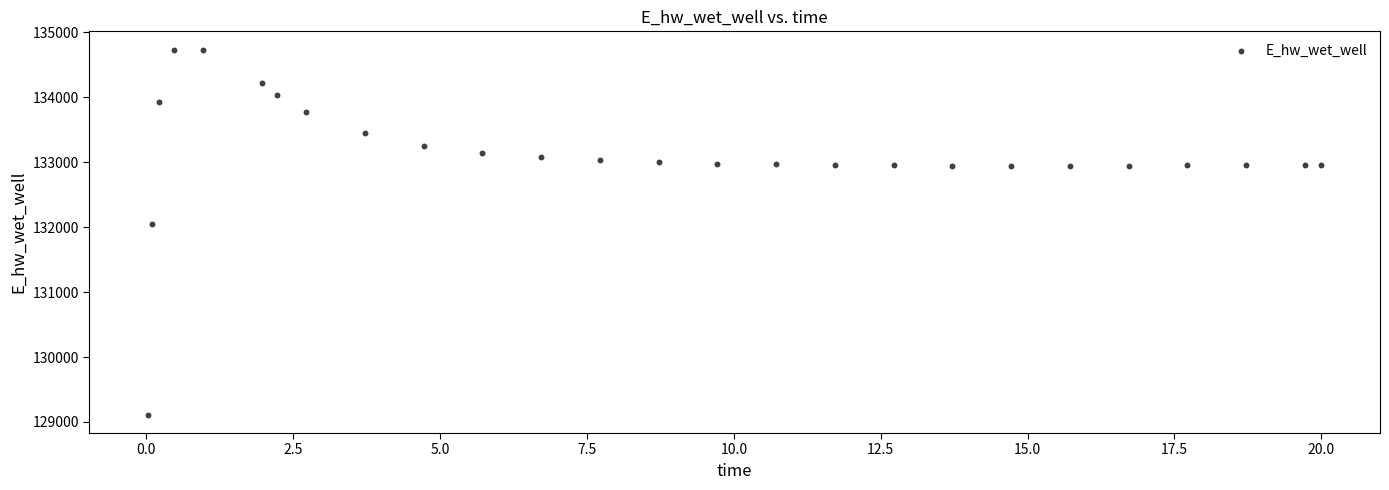

What Y value in the scatter plot is closest to 131923?

132045.7